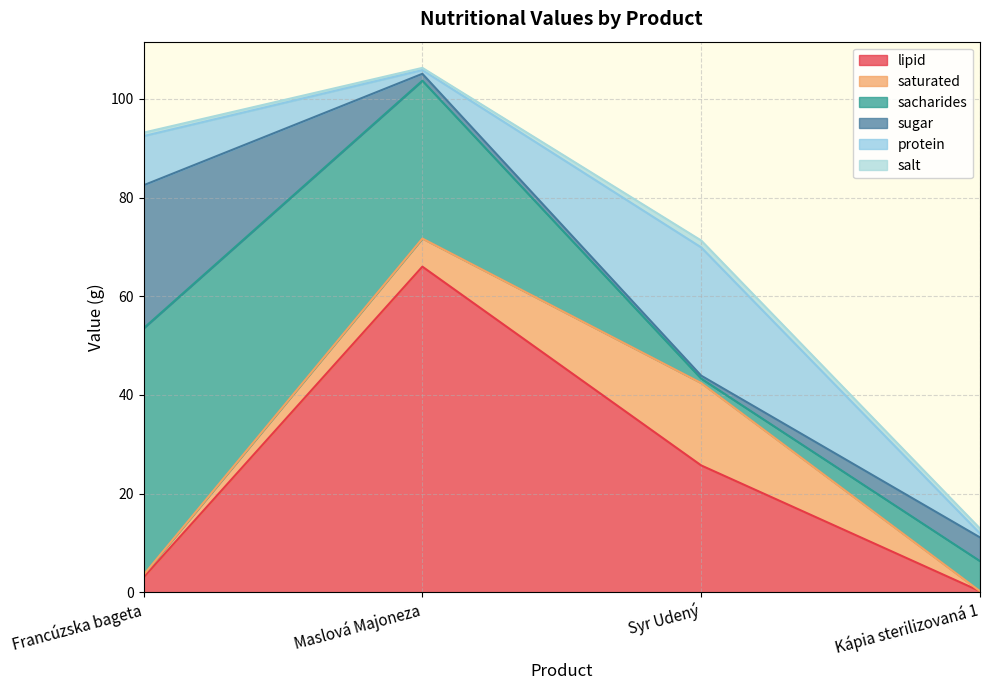

What is the sum of all sugar values?

35.8